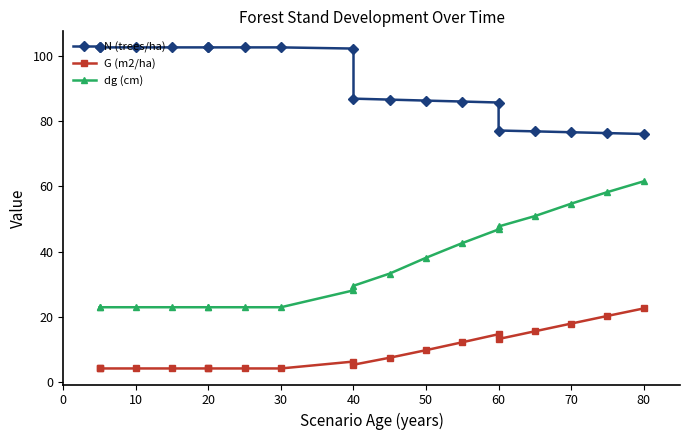

Is the value of G (m2/ha) at 30 greater than the value of dg (cm) at 10?

No